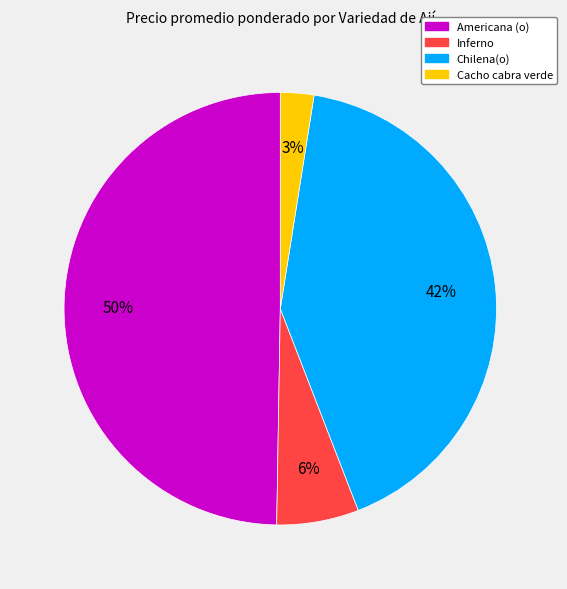

To the nearest percent, what portion does Americana (o) represent?

50%